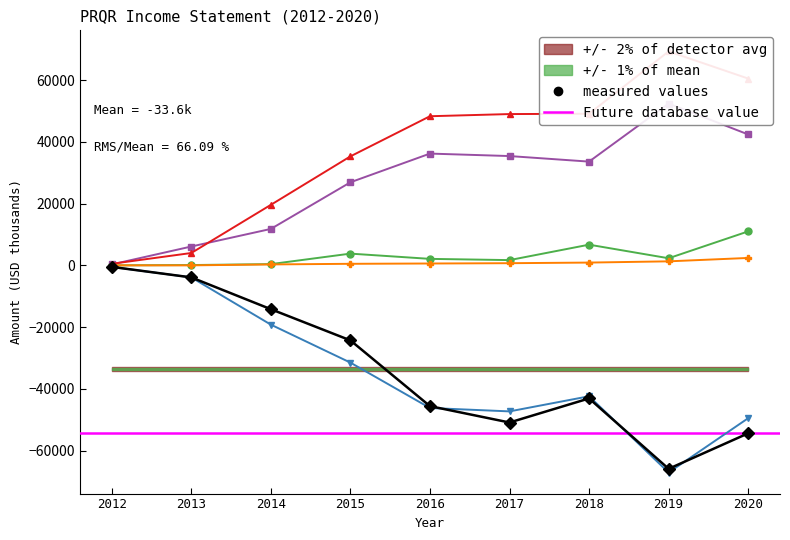

True or false: Total Revenue and Net Income cross at least once.

False